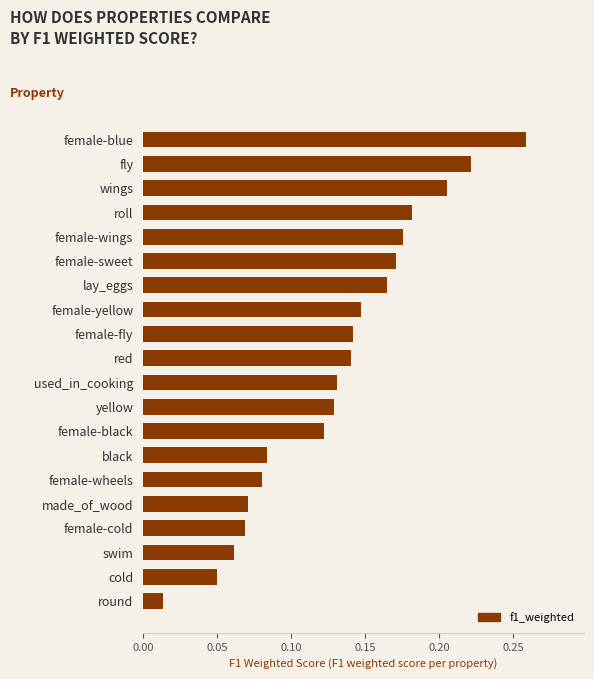

What is the sum of all values?

2.6